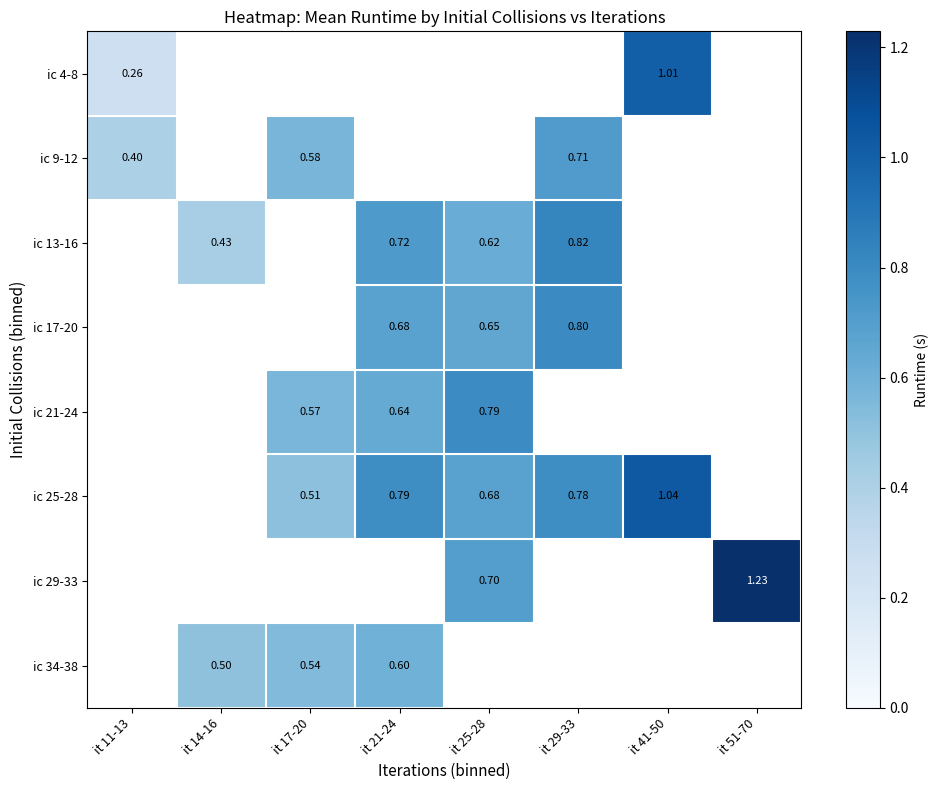

Which series changed the most between it 14-16 and it 21-24?

ic 13-16